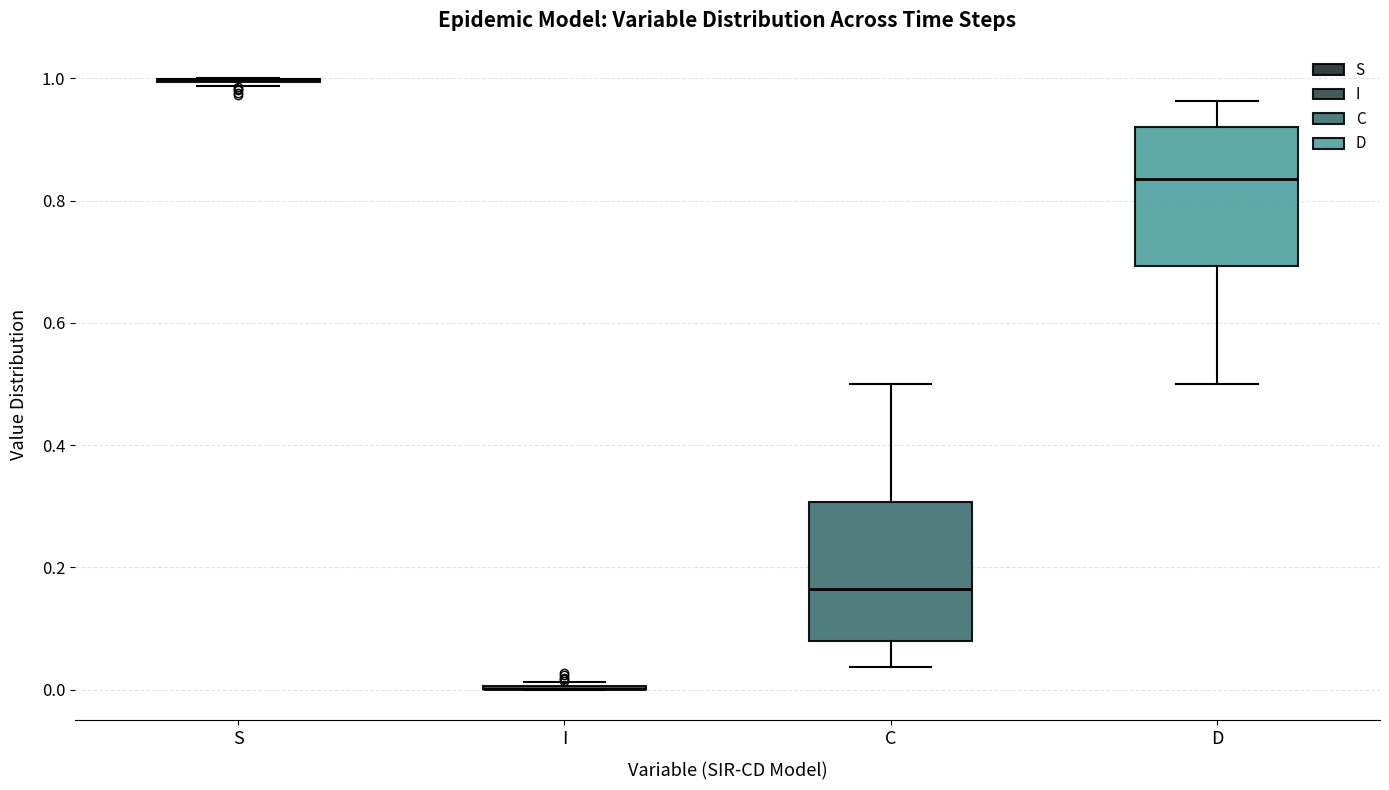

Reading left to right, transcribe this box plot: for each box, give where its median line is, the range the box spans, and where its two whiskers end, as read against the y-axis. The values are not printed on the chart, so give them approximately, as read against the axis.

S: box collapsed to a line at 1.00, whiskers 0.98 to 1.00
I: box collapsed to a line at 0.00, whiskers 0.00 to 0.02
C: median 0.16, box 0.08 to 0.30, whiskers 0.04 to 0.50
D: median 0.84, box 0.70 to 0.92, whiskers 0.50 to 0.96